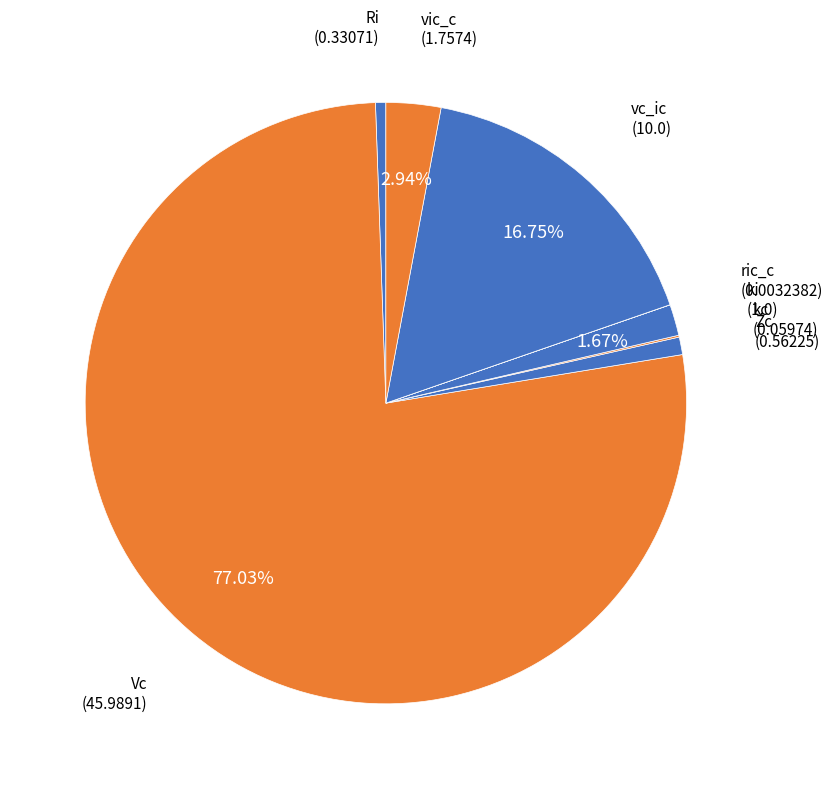

What is the ratio of the value at vc_ic to the value at ki?

10.0